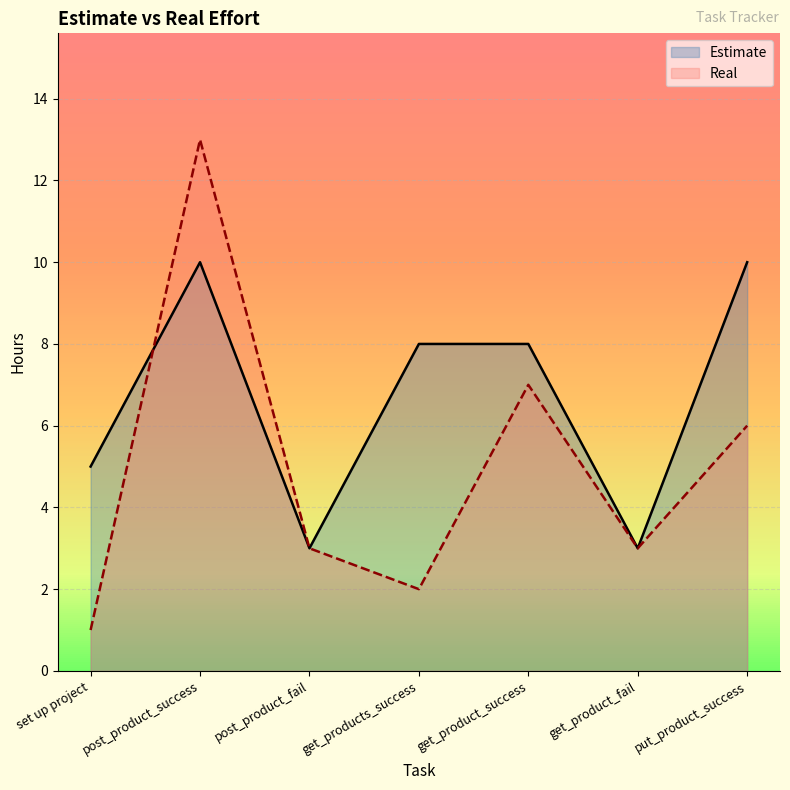

What is the label of the 3rd point from the left?

post_product_fail